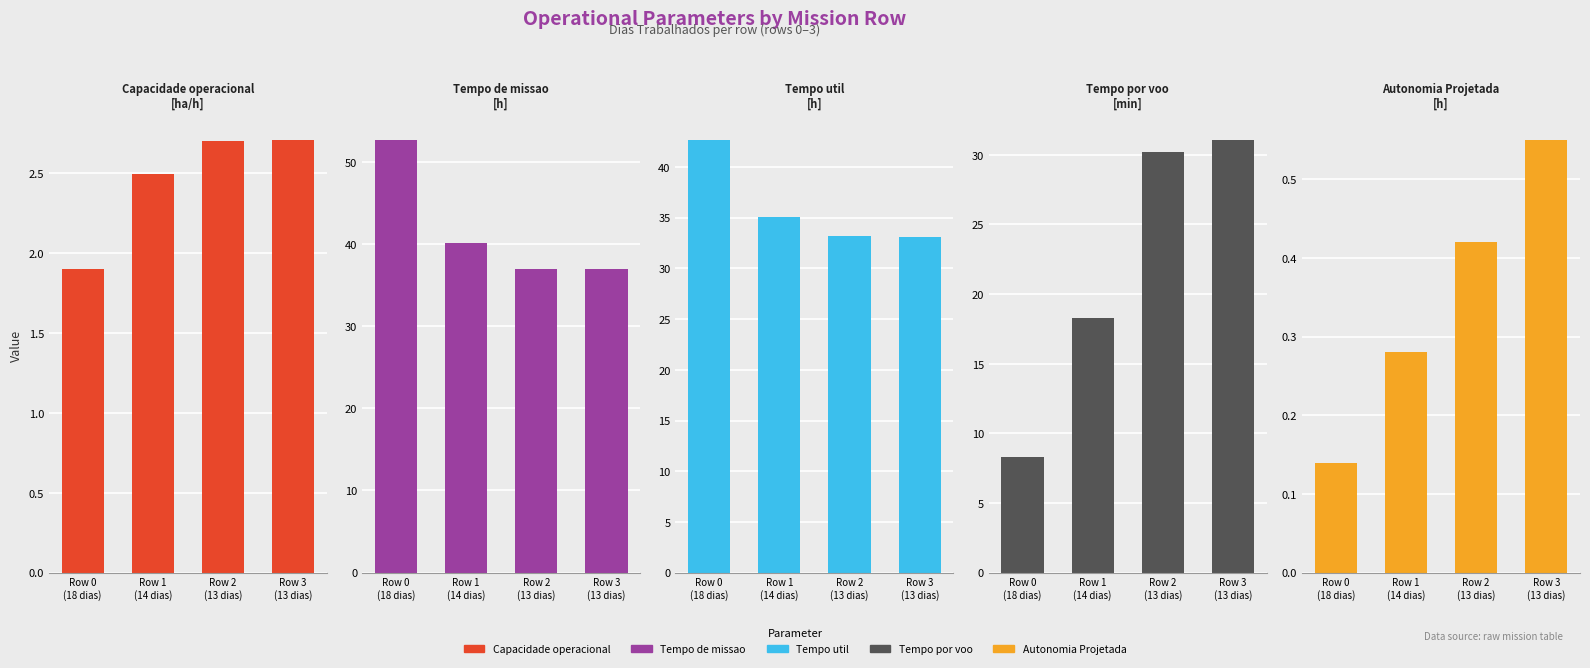

Reading right to left, transcribe all the data shown in this chart.

Capacidade operacional [ha/h]: 2.7	2.7	2.5	1.9
Tempo de missao [h]: 36.9	37.0	40.1	52.7
Tempo util [h]: 33.1	33.2	35.0	42.7
Tempo por voo [min]: 31.1	30.2	18.3	8.3
Autonomia Projetada [h]: 0.6	0.4	0.3	0.1